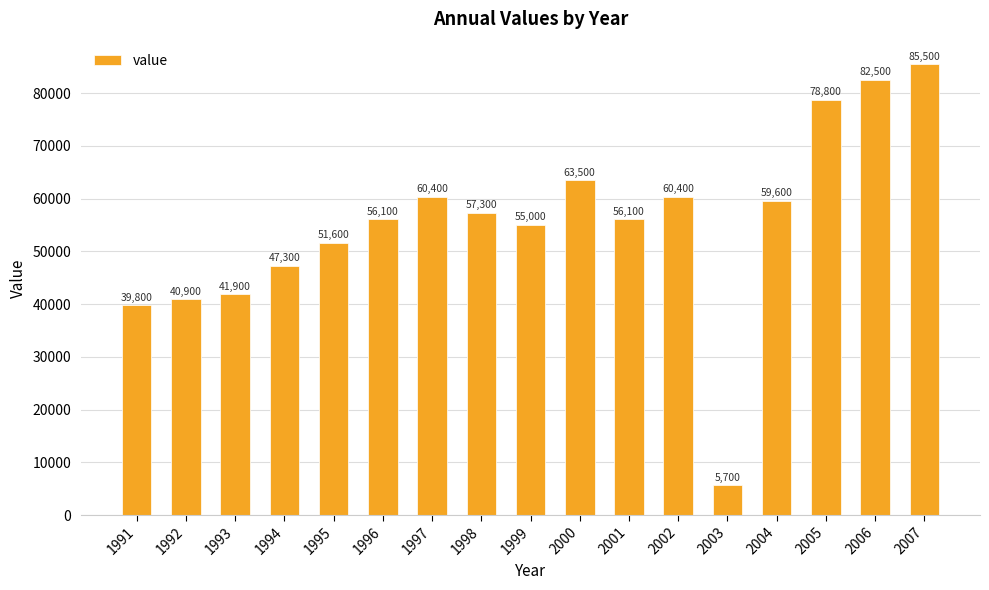

Is it true that the value at 1992 is 40900?

True